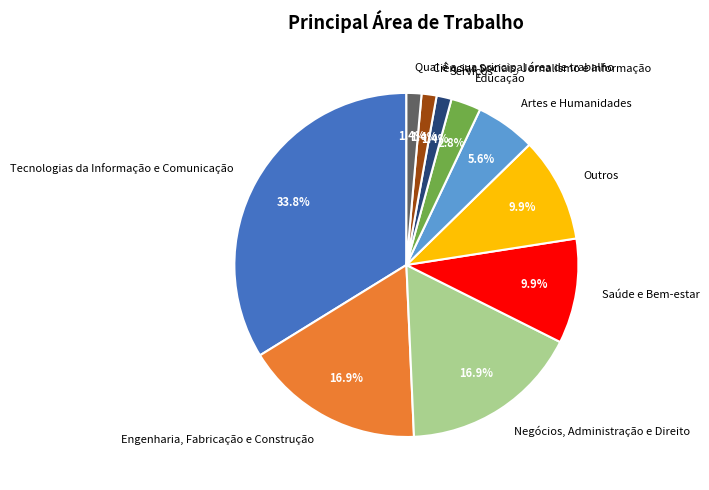

Which category has the biggest portion of the pie?

Tecnologias da Informação e Comunicação